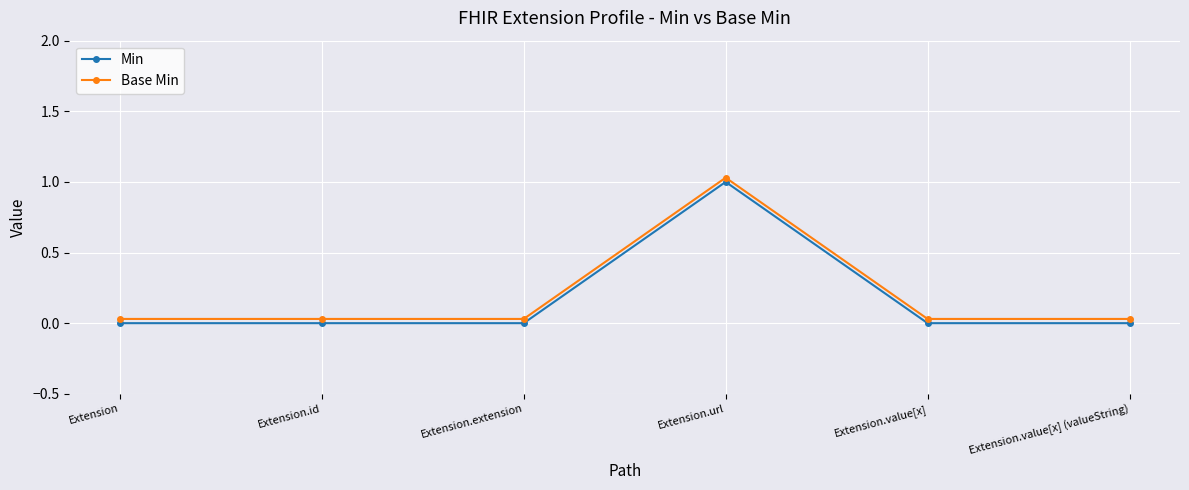

Reading left to right, extract all data points from this chart.

Min: Extension=0.0	Extension.id=0.0	Extension.extension=0.0	Extension.url=1.0	Extension.value[x]=0.0	Extension.value[x] (valueString)=0.0
Base Min: Extension=0.0	Extension.id=0.0	Extension.extension=0.0	Extension.url=1.0	Extension.value[x]=0.0	Extension.value[x] (valueString)=0.0